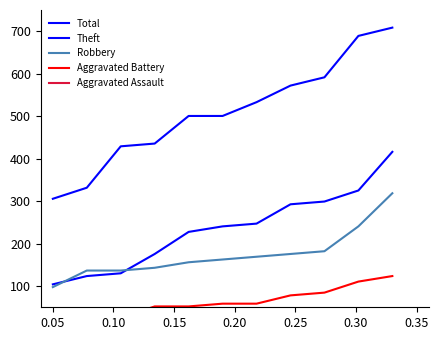

What is the lowest value of the Theft series?

104.0